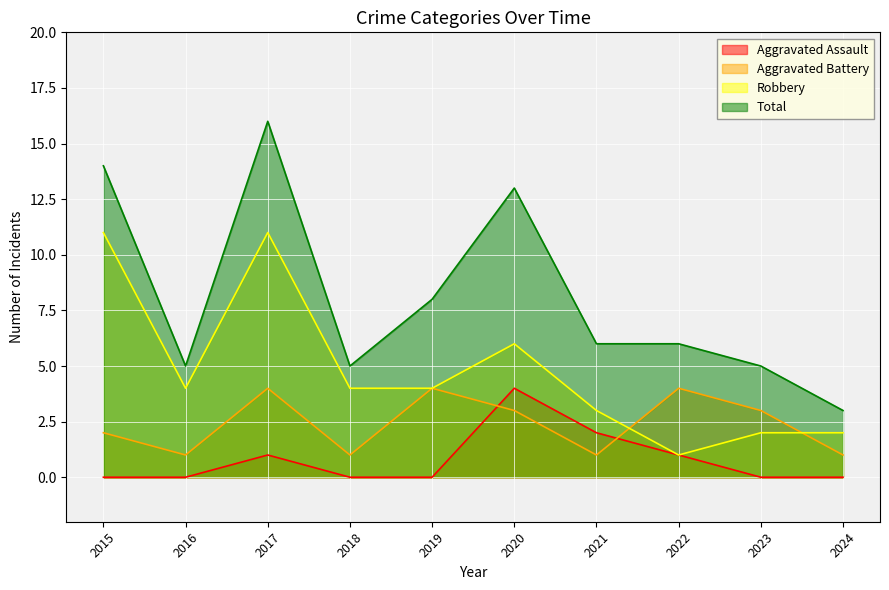

How many lines are shown in the chart?

4